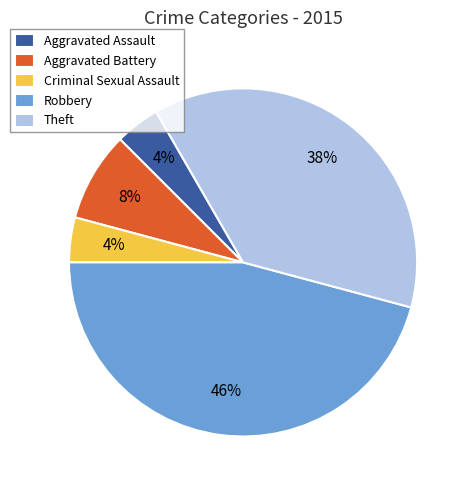

How many segments does this pie chart have?

5